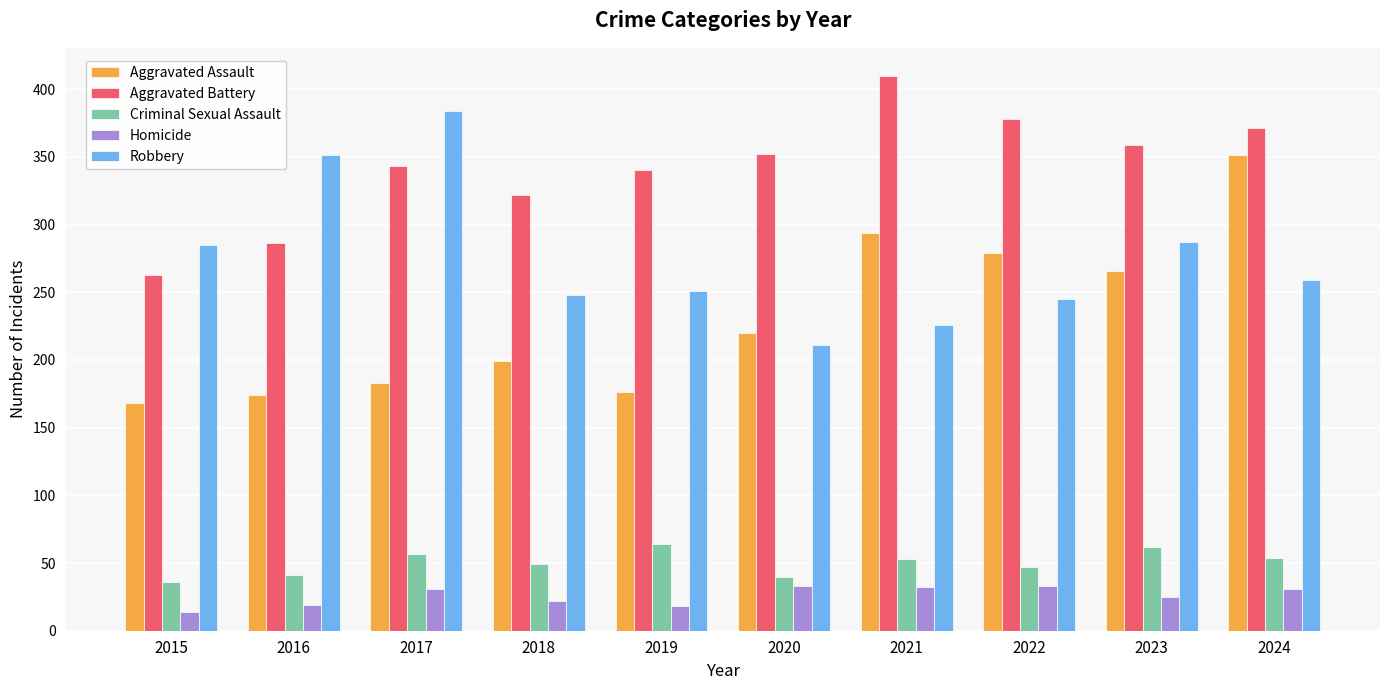

Are the bars grouped side by side (vs. stacked)?

Yes